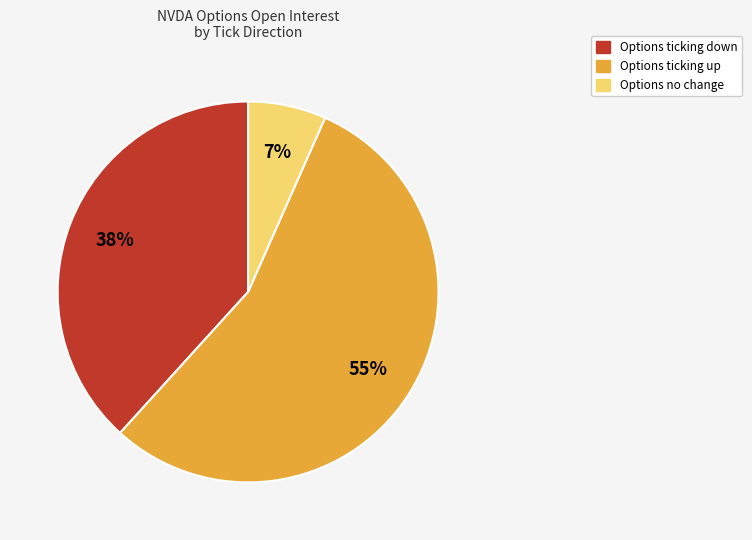

Is there any slice that represents more than half of the pie?

Yes